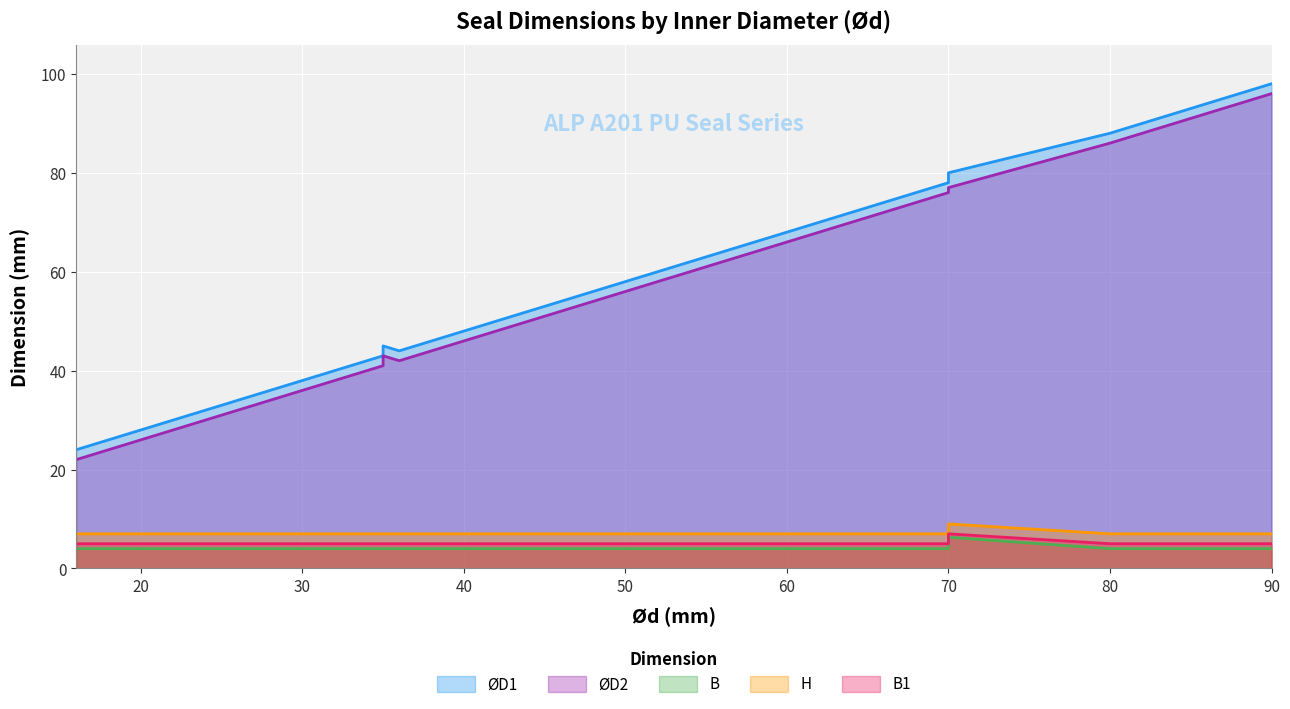

At which label is ØD1 closest to 61?

55